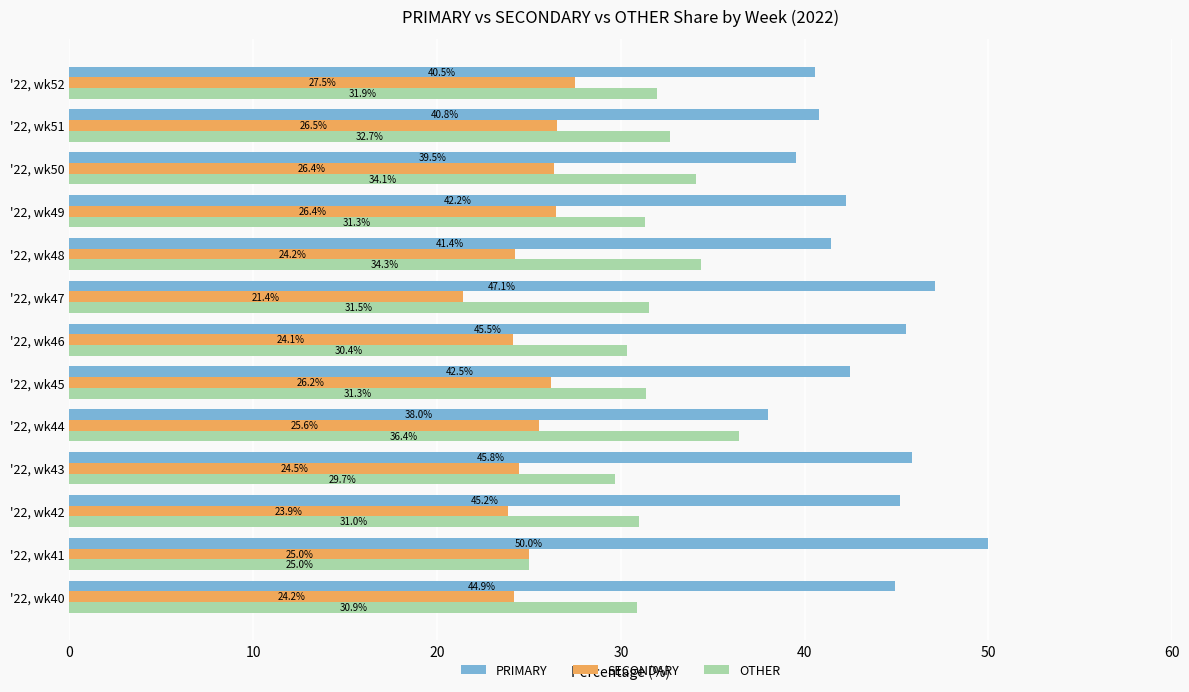

Which series has the widest spread of values?

PRIMARY